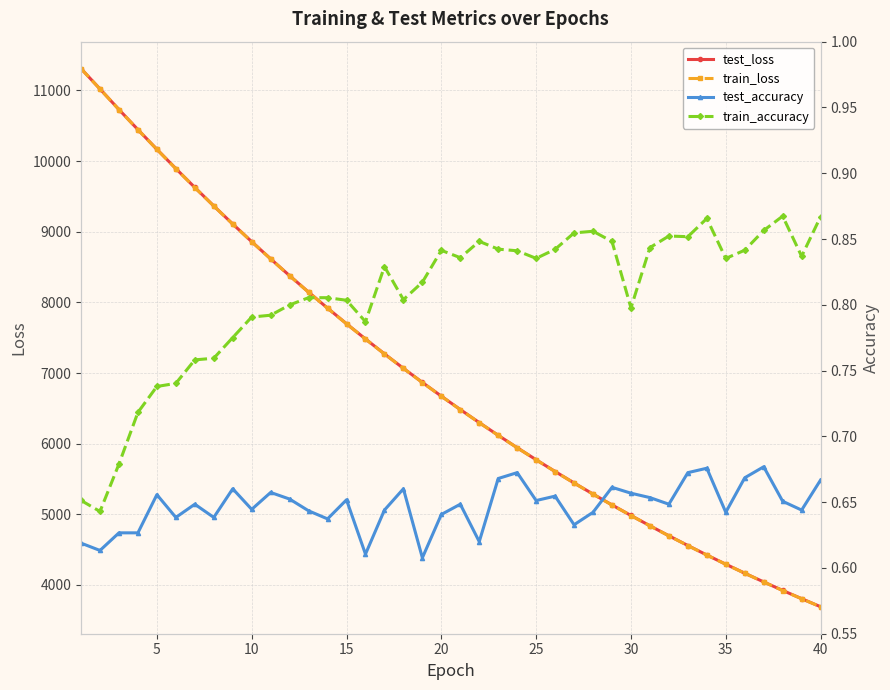

True or false: test_loss and test_accuracy cross at least once.

False